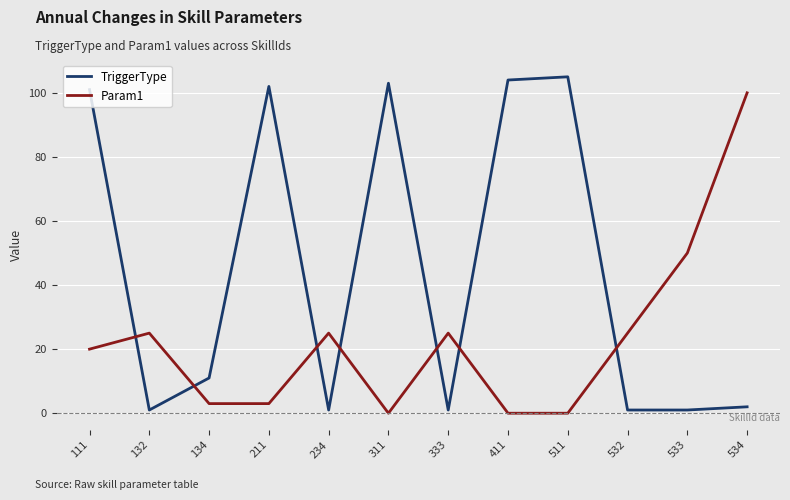

What is the highest value of the TriggerType series?

105